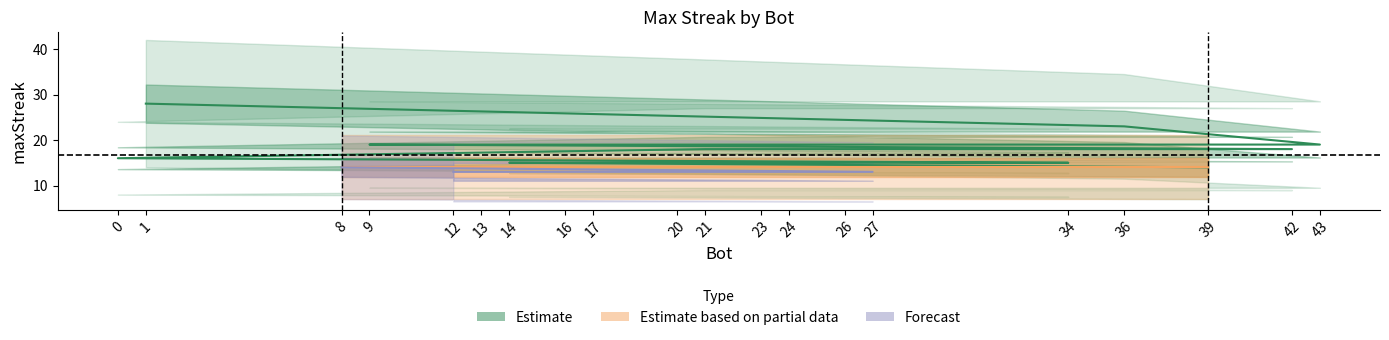

What is the change in value from 16 to 39?

-1